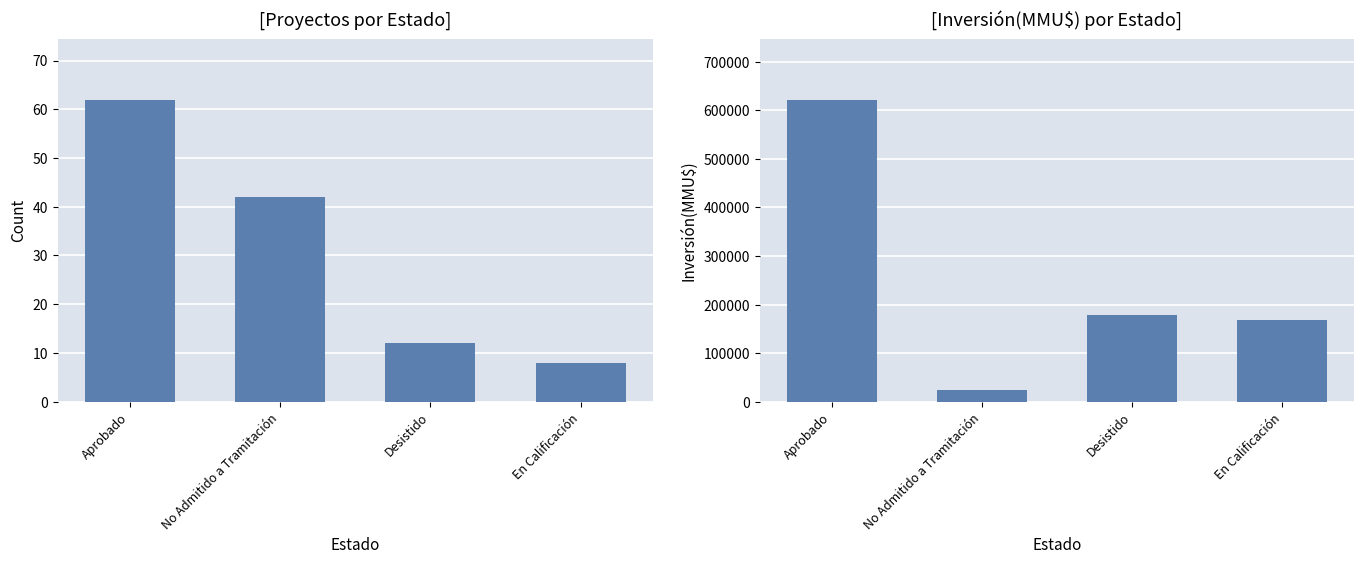

Which category has the lowest value across all series?

En Calificación